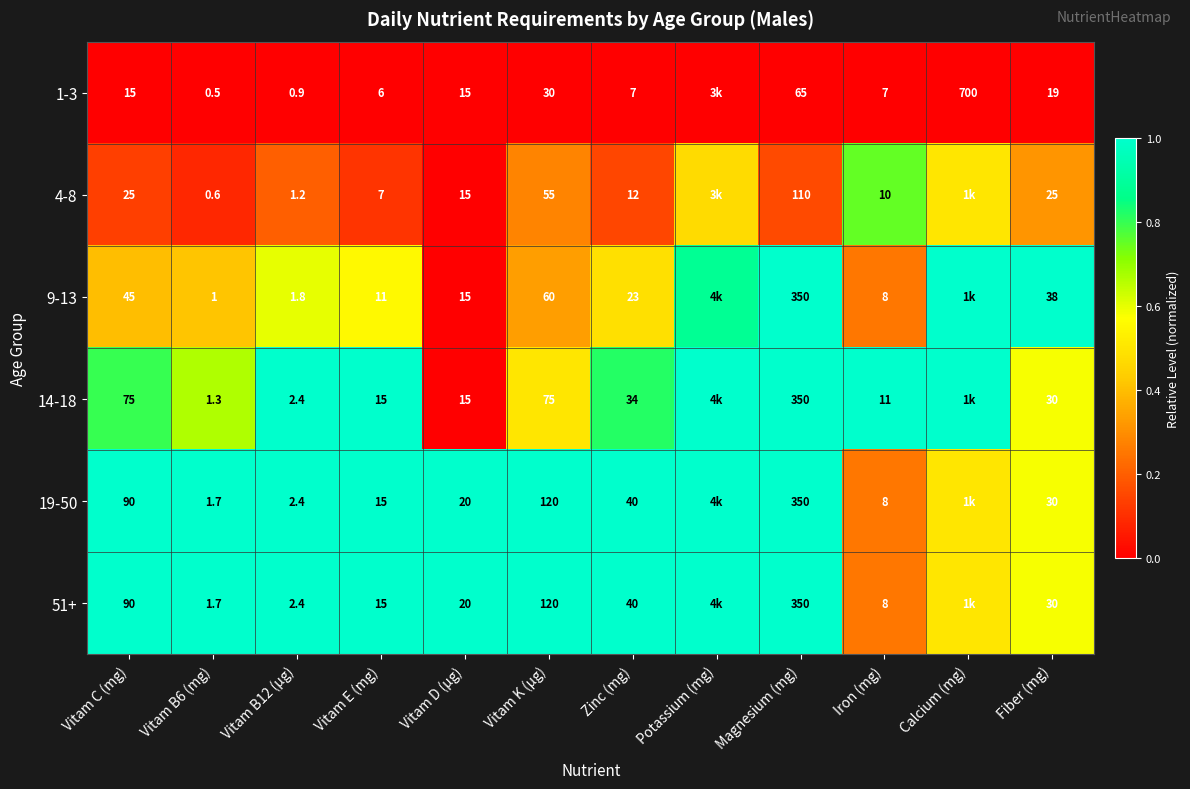

Is the value of 14-18 at Magnesium (mg) greater than the value of 1-3 at Fiber (mg)?

Yes